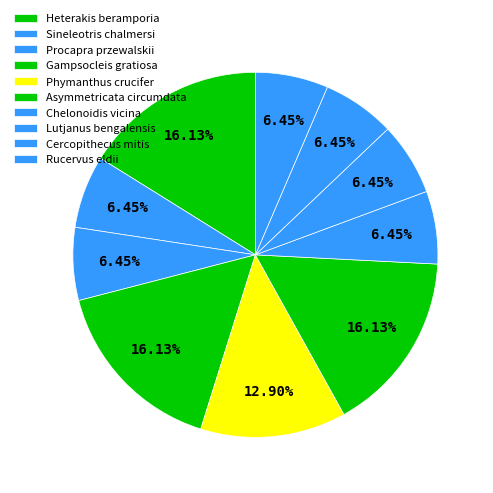

To the nearest percent, what is the combined percentage of Rucervus eldii and Chelonoidis vicina?

13%